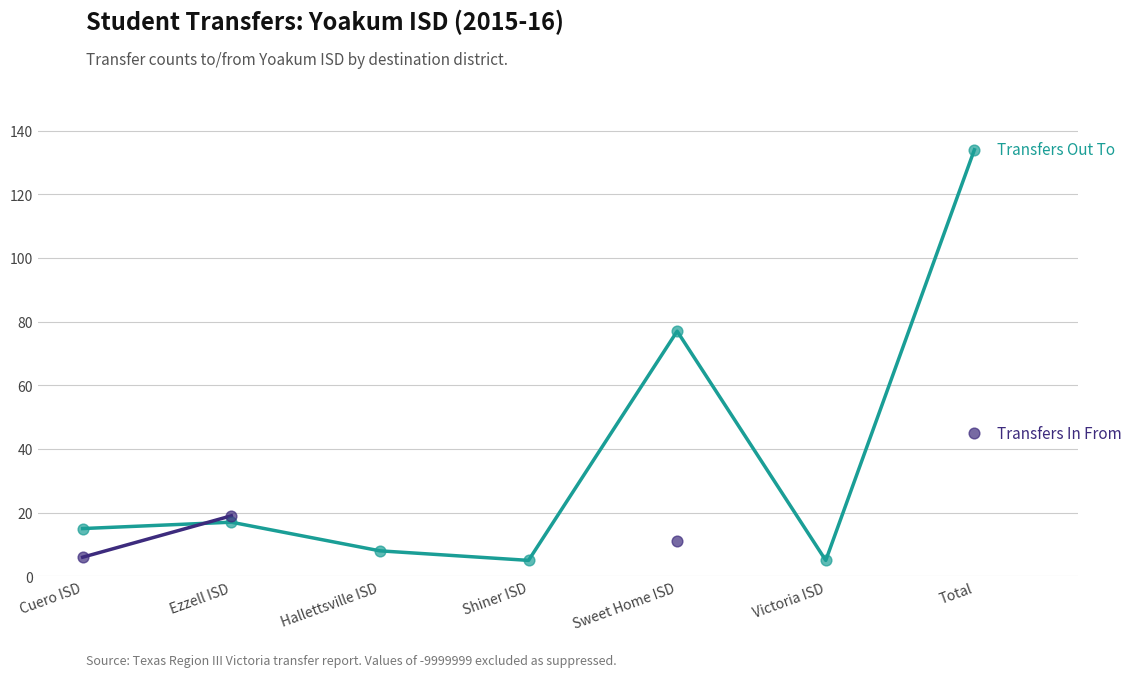

What are all the series names shown in the legend?

Transfers Out To, Transfers In From